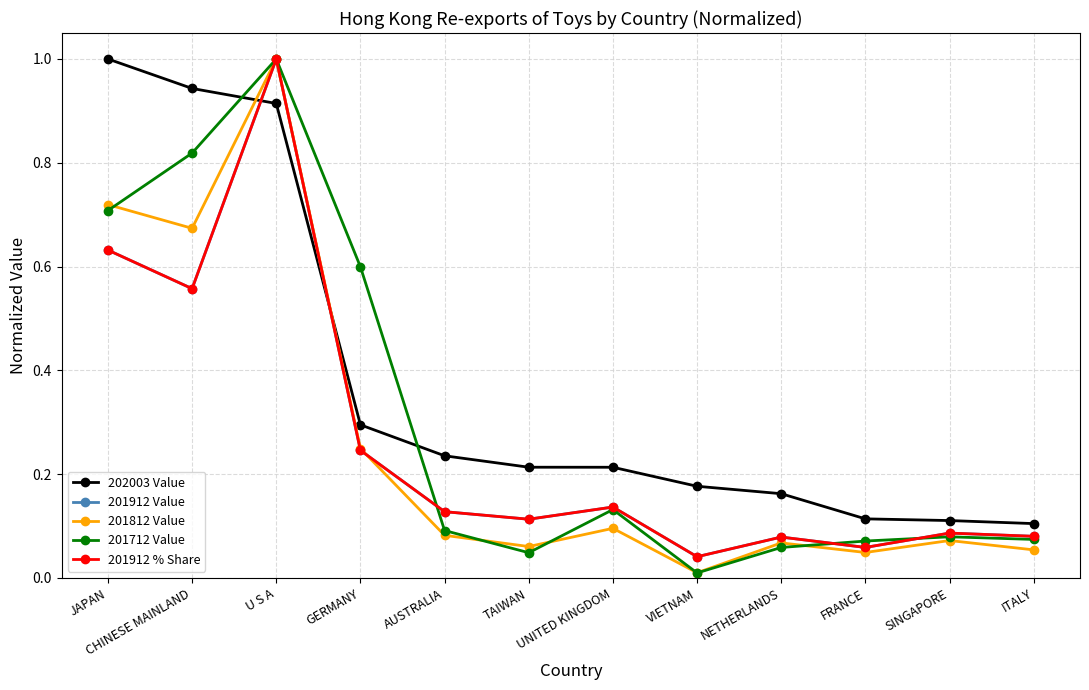

The value of 201912 % Share at UNITED KINGDOM is 0.2. True or false?

False